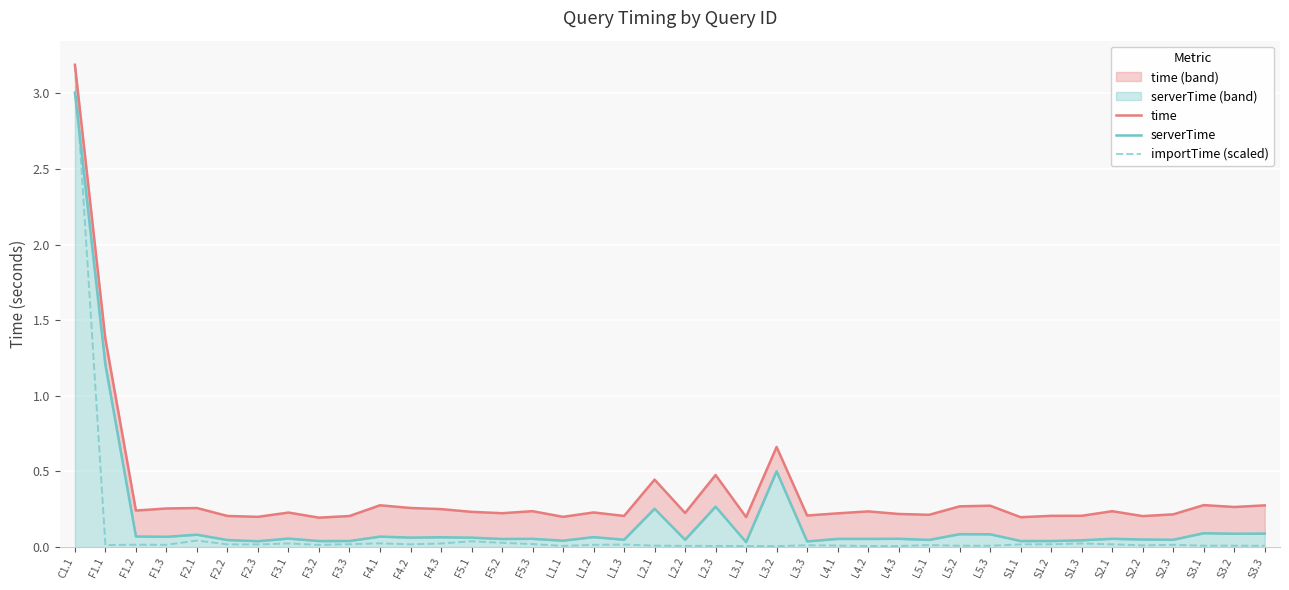

Is it true that serverTime equals 0.0 at L3.1?

False